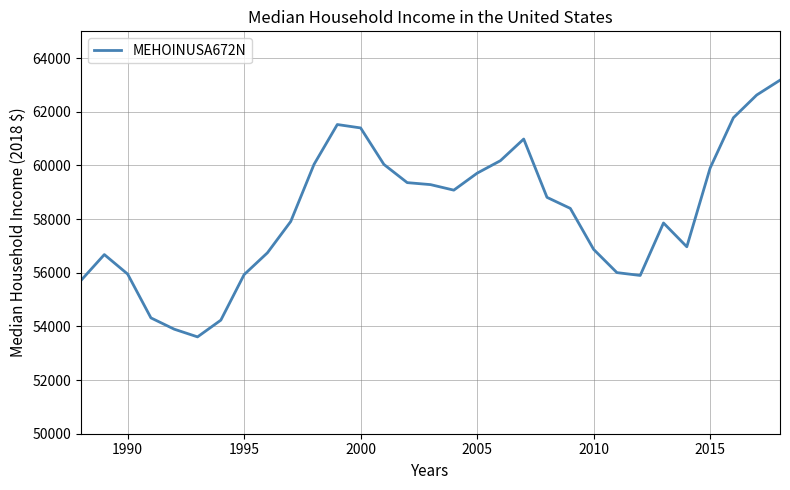

What is the maximum value shown in the chart?

63179